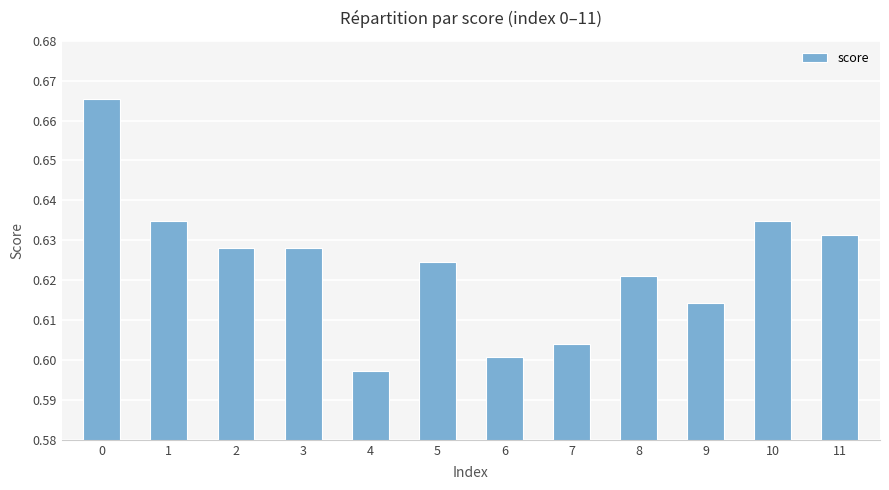

Does the chart contain stacked bars?

No